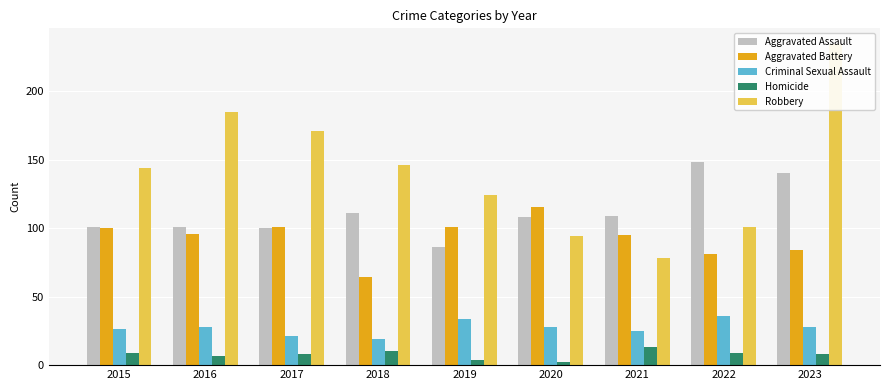

The Criminal Sexual Assault series shows 14 at 2019. True or false?

False